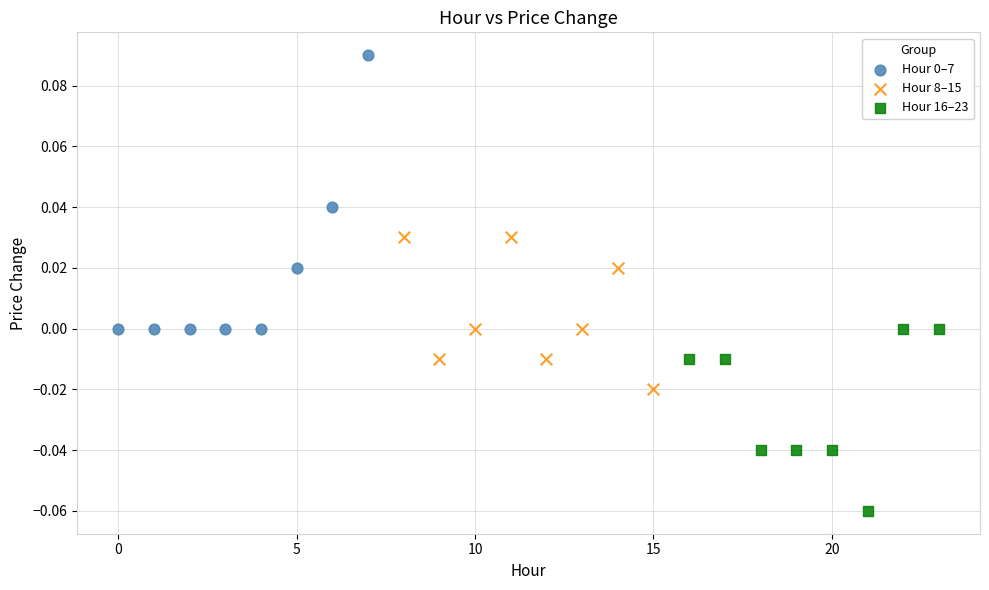

Which series reaches the minimum Y coordinate?

Hour 16–23